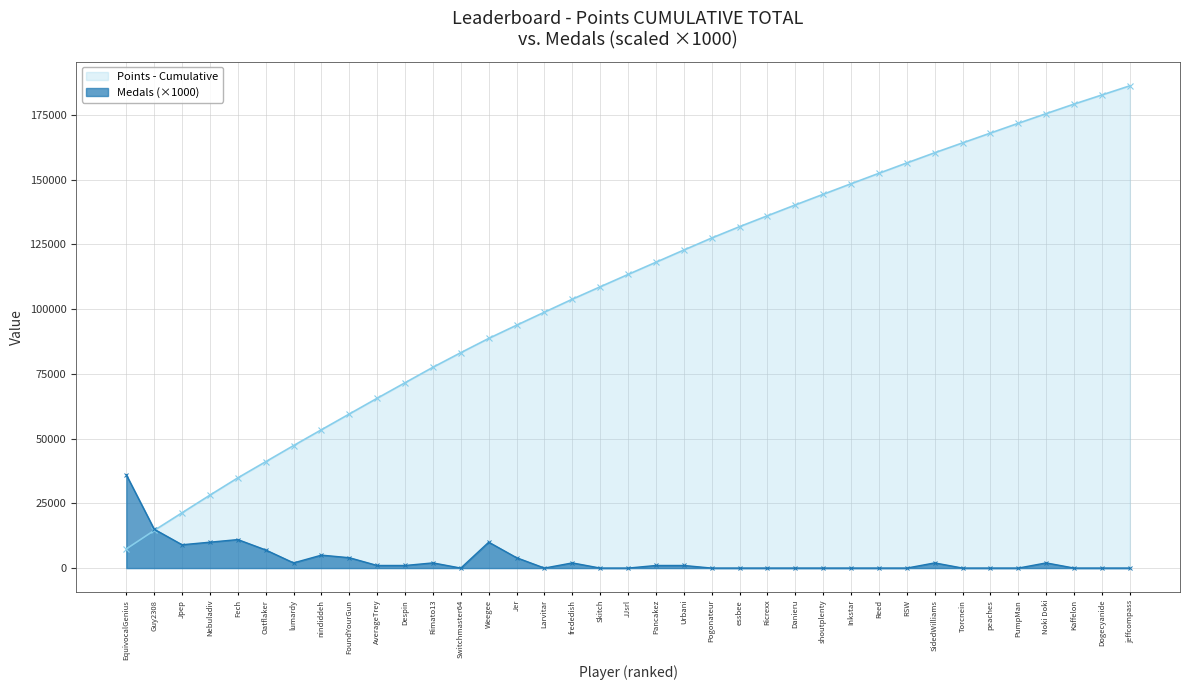

Which series ends up on top after the final intersection of Medals and Points?

Points